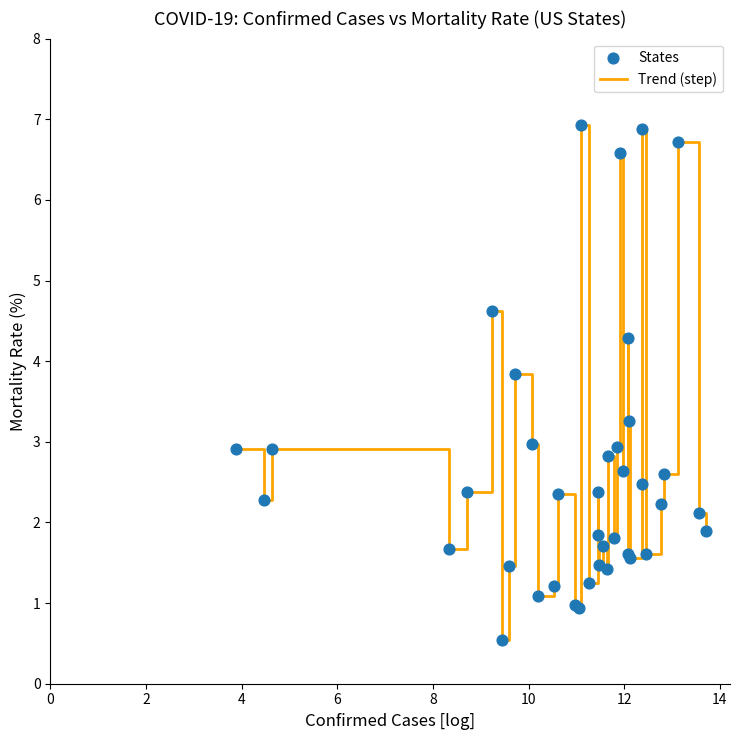

What is the difference between the maximum and minimum values?

6.4